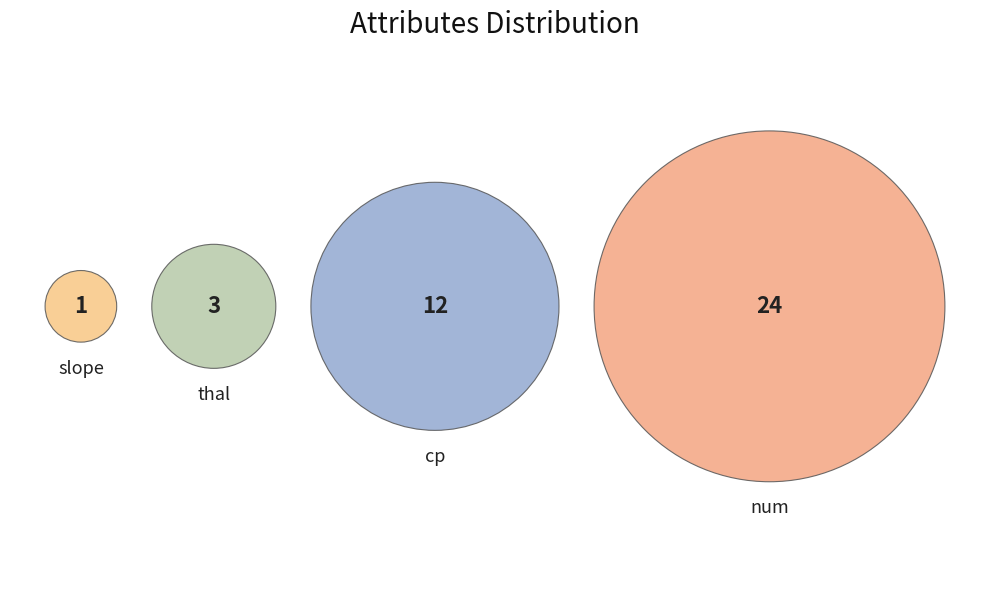

The slope slice represents 2% of the pie. True or false?

True